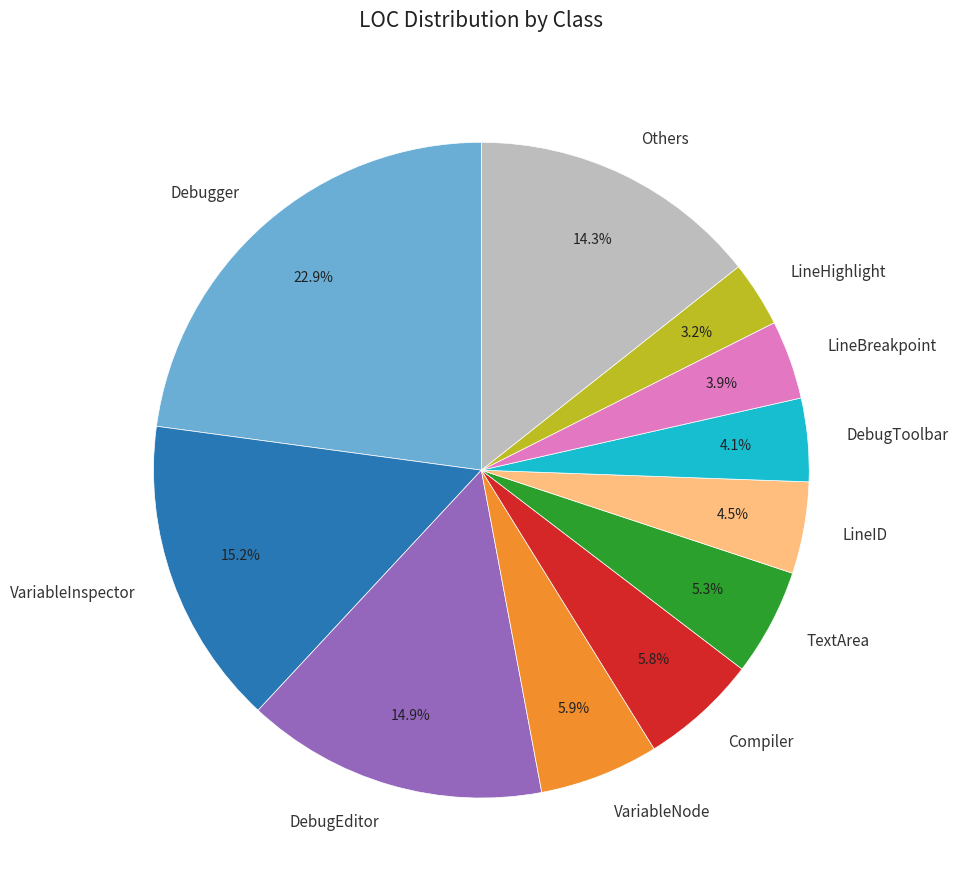

Between LineBreakpoint and TextArea, which is larger?

TextArea